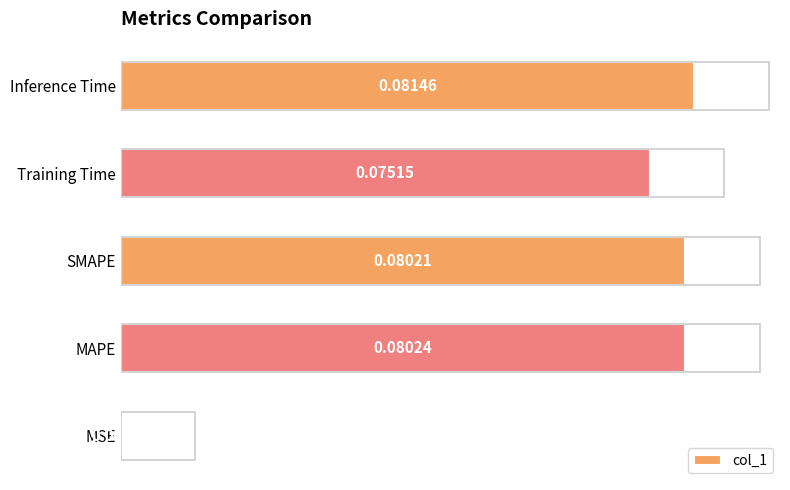

Which label corresponds to the largest value in the chart?

Inference Time